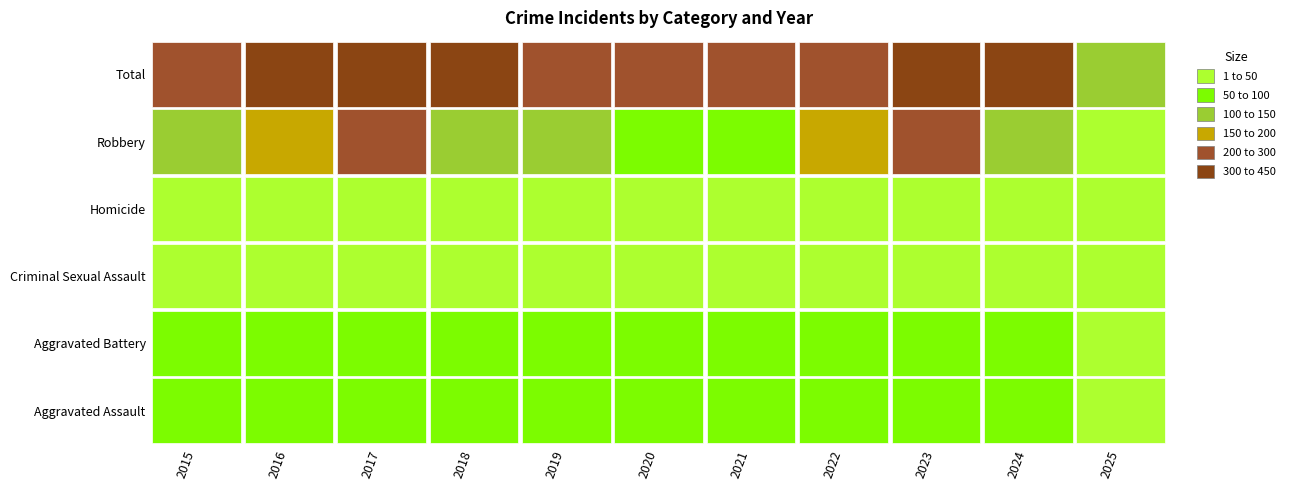

At which label is Aggravated Assault closest to 65?

2021